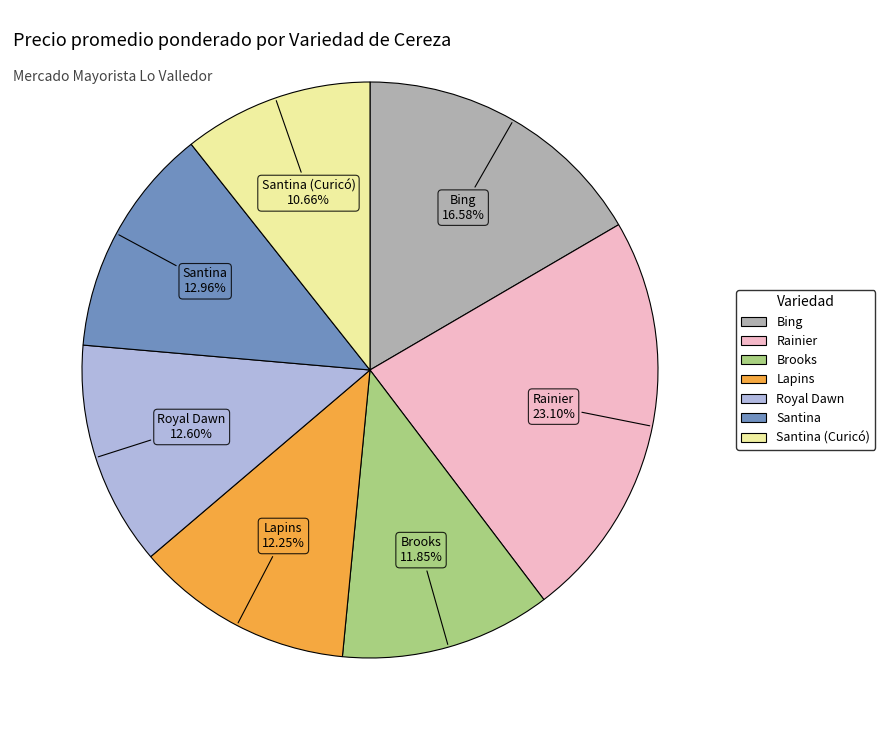

Is there any slice that represents more than half of the pie?

No